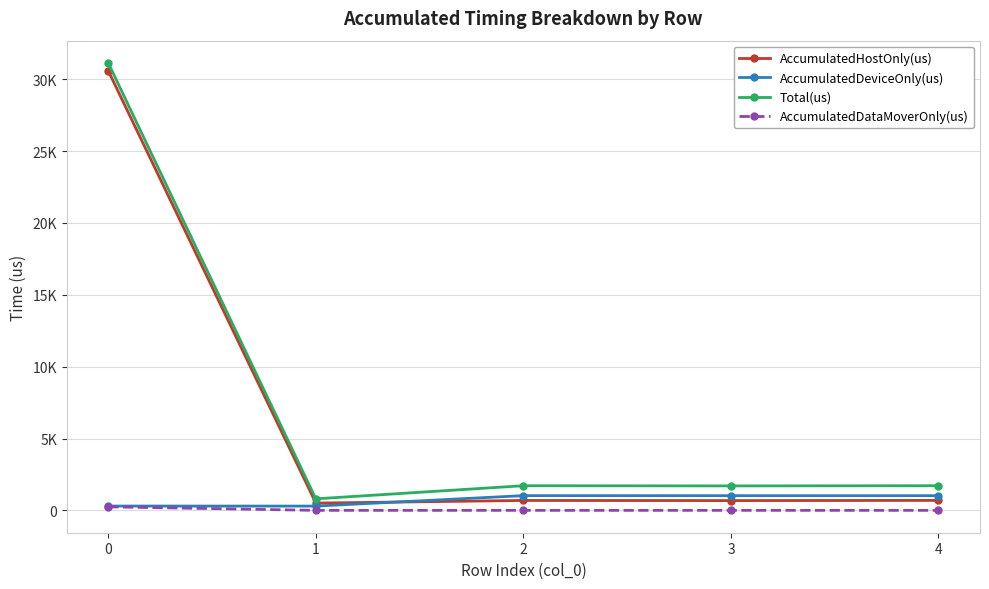

Between 0 and 2, which series saw the biggest shift?

AccumulatedHostOnly(us)